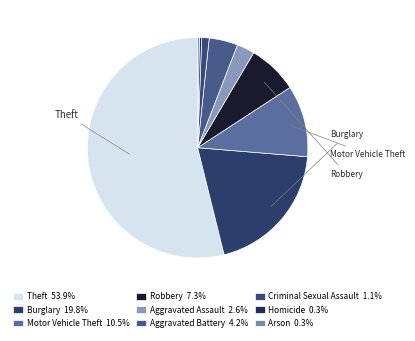

Combined, what portion of the pie is Robbery and Aggravated Battery?

11.5%